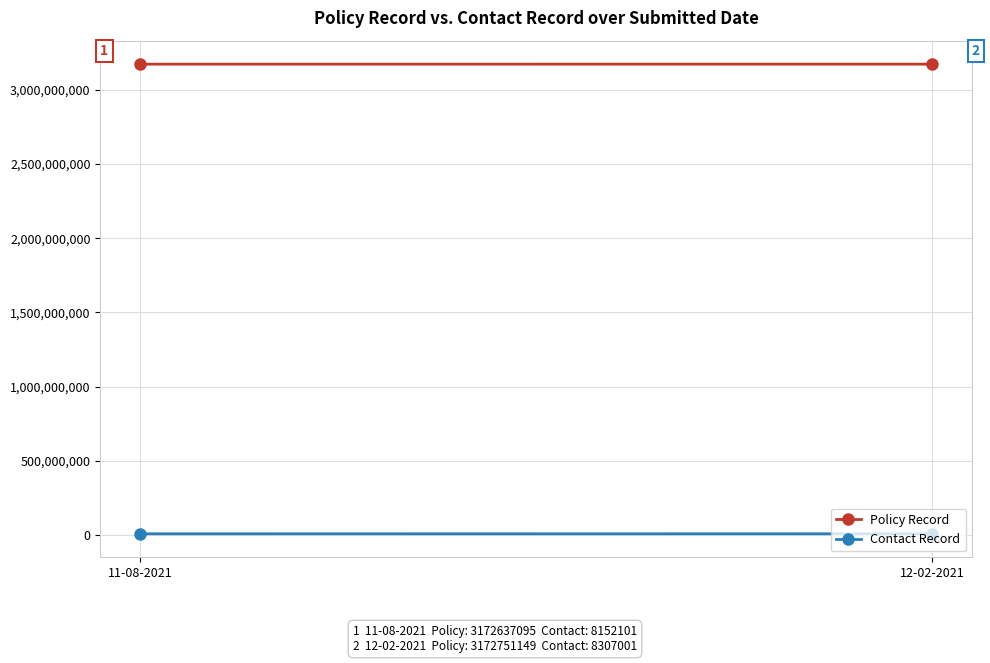

What is the average value of the Policy Record series?

3172694122